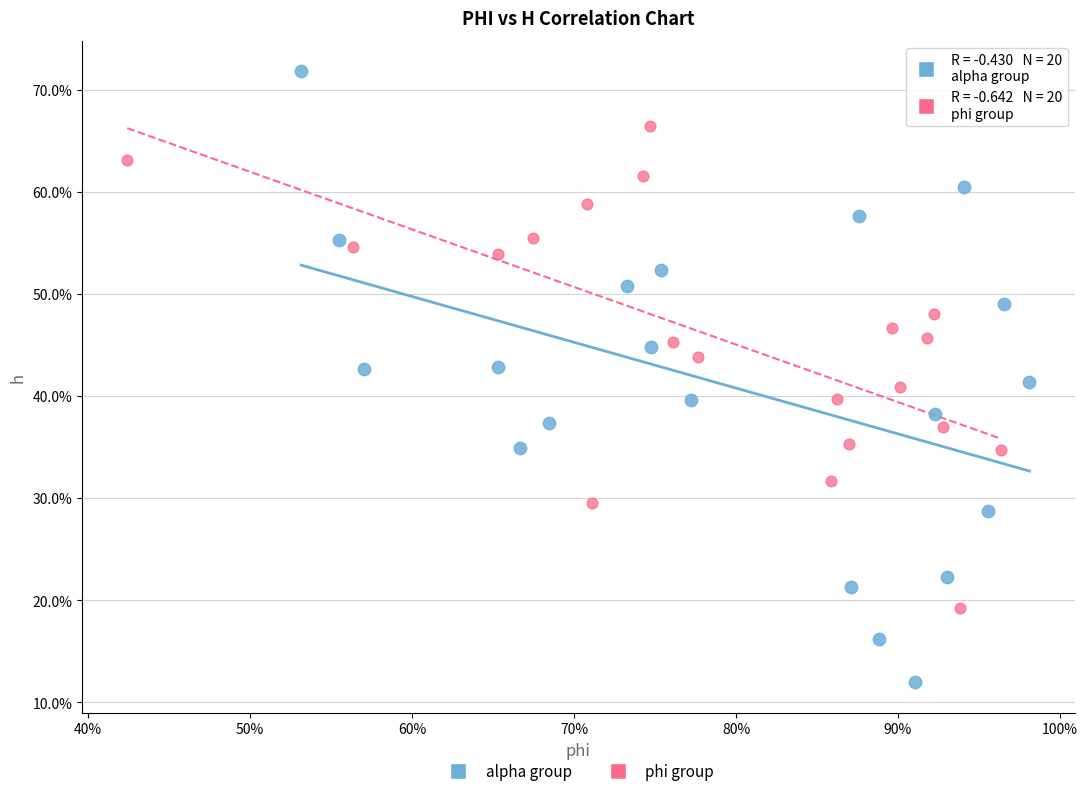

Which series reaches the maximum Y coordinate?

alpha group